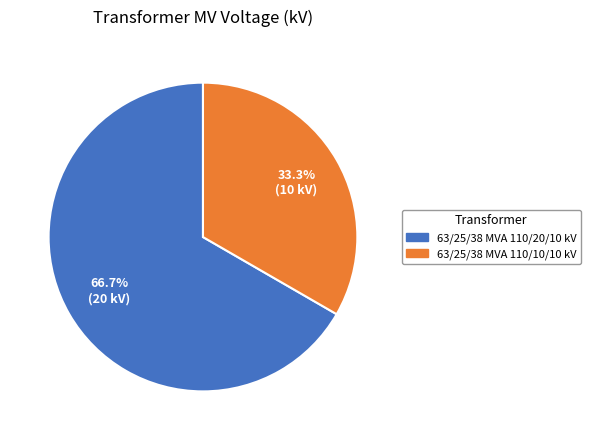

What is the smallest slice in the pie chart?

63/25/38 MVA 110/10/10 kV